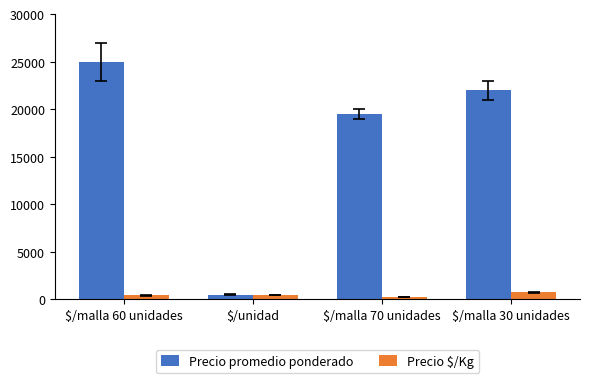

How many values in the Precio promedio ponderado series are below 22000?

2